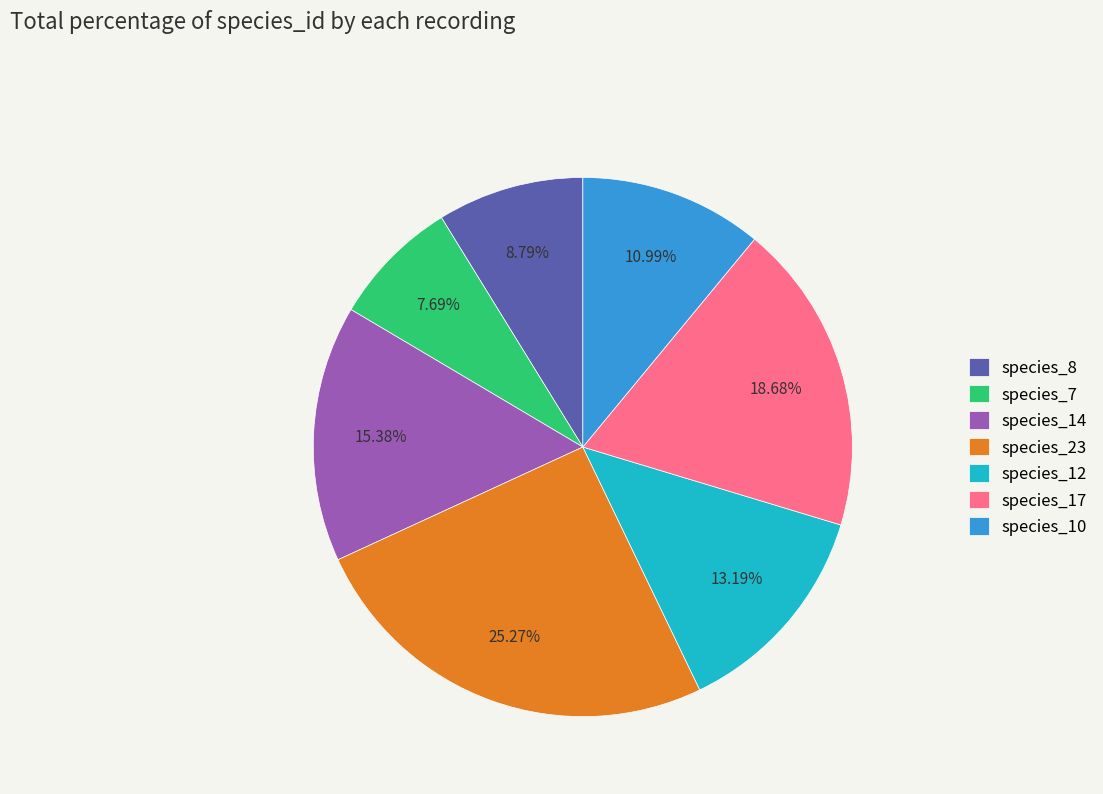

What percentage is the species_10 slice, to the nearest percent?

11%